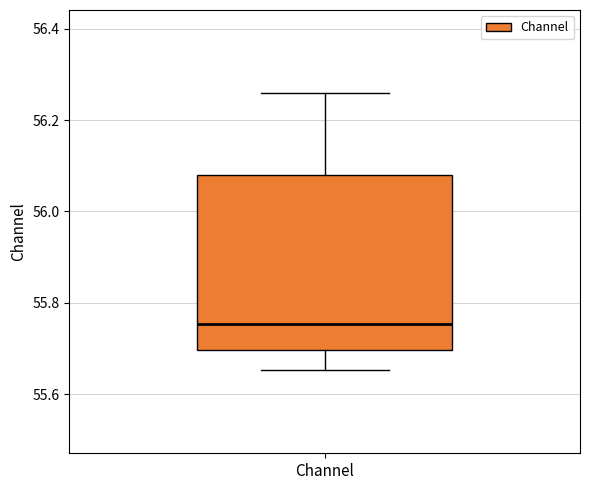

Where does the median line of the box for Channel sit on the y-axis? The values are not printed on the chart, so give them approximately, as read against the axis.

55.76